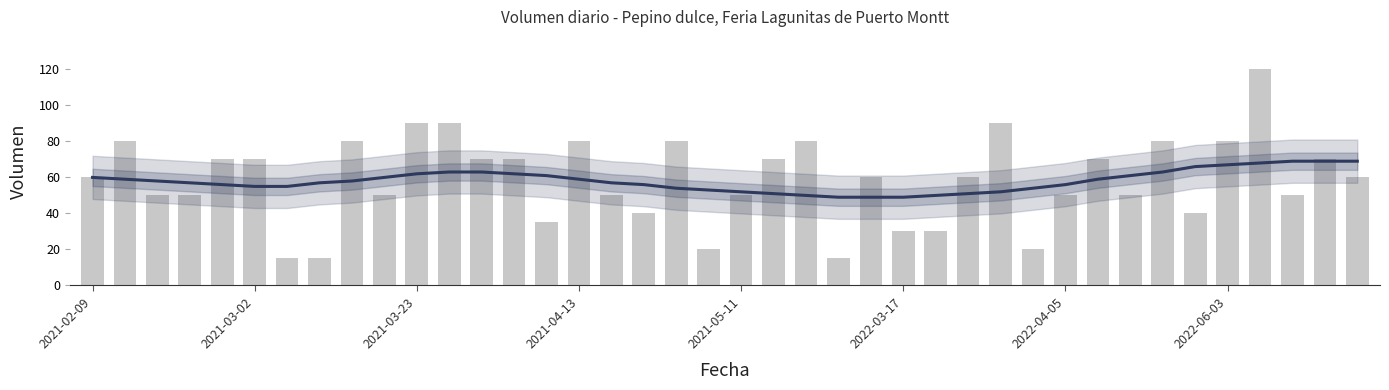

Which series has the widest spread of values?

Volumen